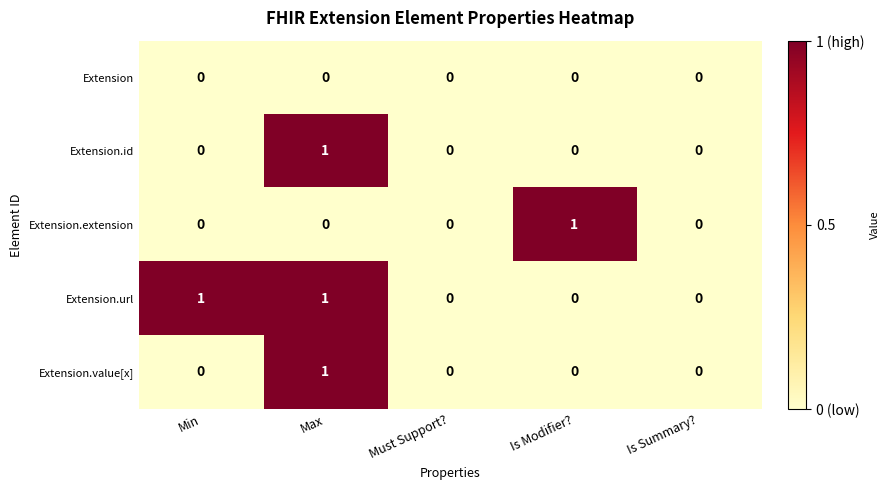

Count the Extension.url values in the range 0 to 1.

5